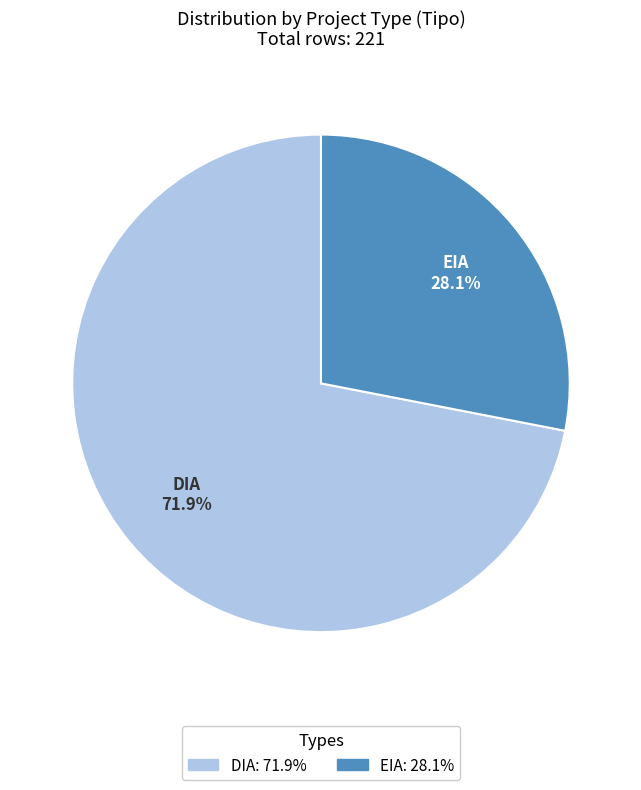

Which has a higher value, DIA or EIA?

DIA